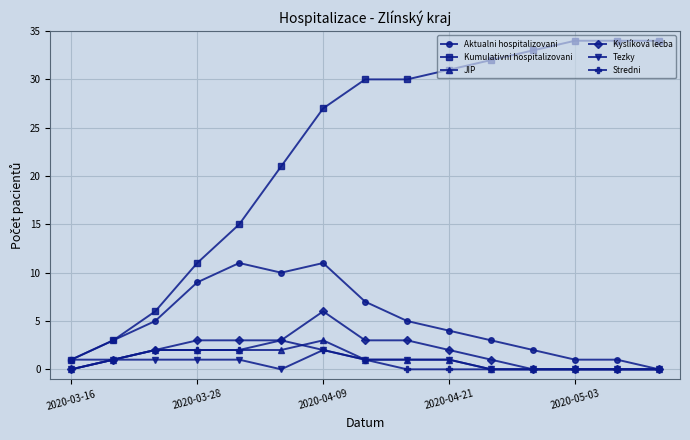

Reading left to right, transcribe all the data shown in this chart.

Aktualni hospitalizovani: 1	3	5	9	11	10	11	7	5	4	3	2	1	1	0
Kumulativni hospitalizovani: 1	3	6	11	15	21	27	30	30	31	32	33	34	34	34
JIP: 0	1	2	2	2	2	3	1	1	1	0	0	0	0	0
Kyslíková lecba: 0	1	2	3	3	3	6	3	3	2	1	0	0	0	0
Tezky: 0	1	1	1	1	0	2	1	1	1	0	0	0	0	0
Stredni: 1	1	2	2	2	3	2	1	0	0	0	0	0	0	0